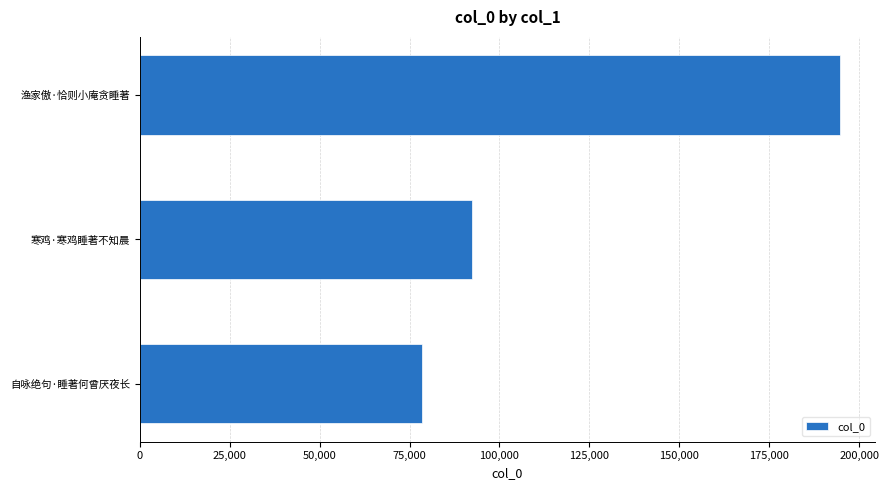

Reading top to bottom, list all the values displayed in this chart.

194770	92236	78452